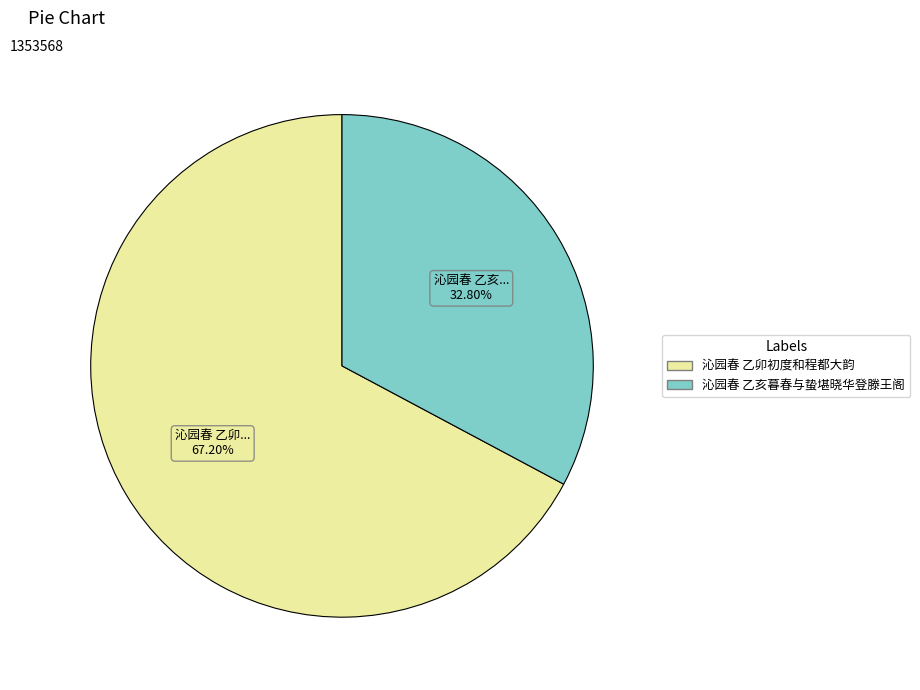

To the nearest percent, what portion does 沁园春 乙卯初度和程都大韵 represent?

67%